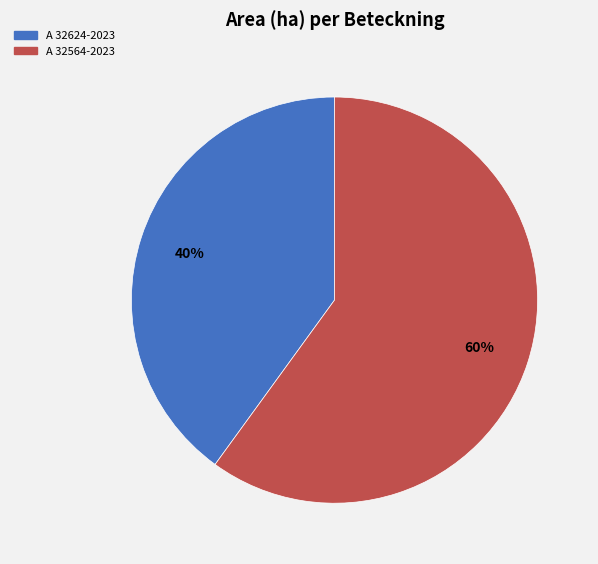

Count the number of slices in the pie.

2